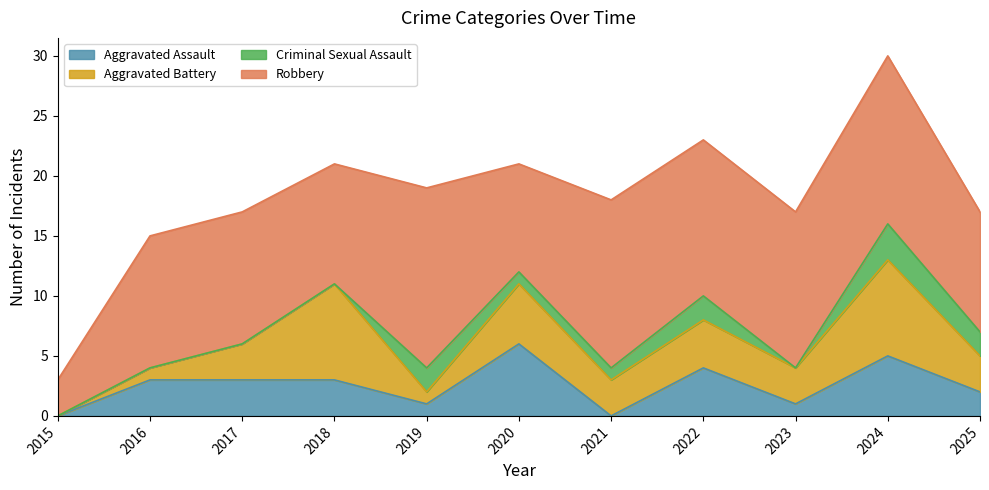

What is the value of the Aggravated Assault point at the 9th from the left?

1